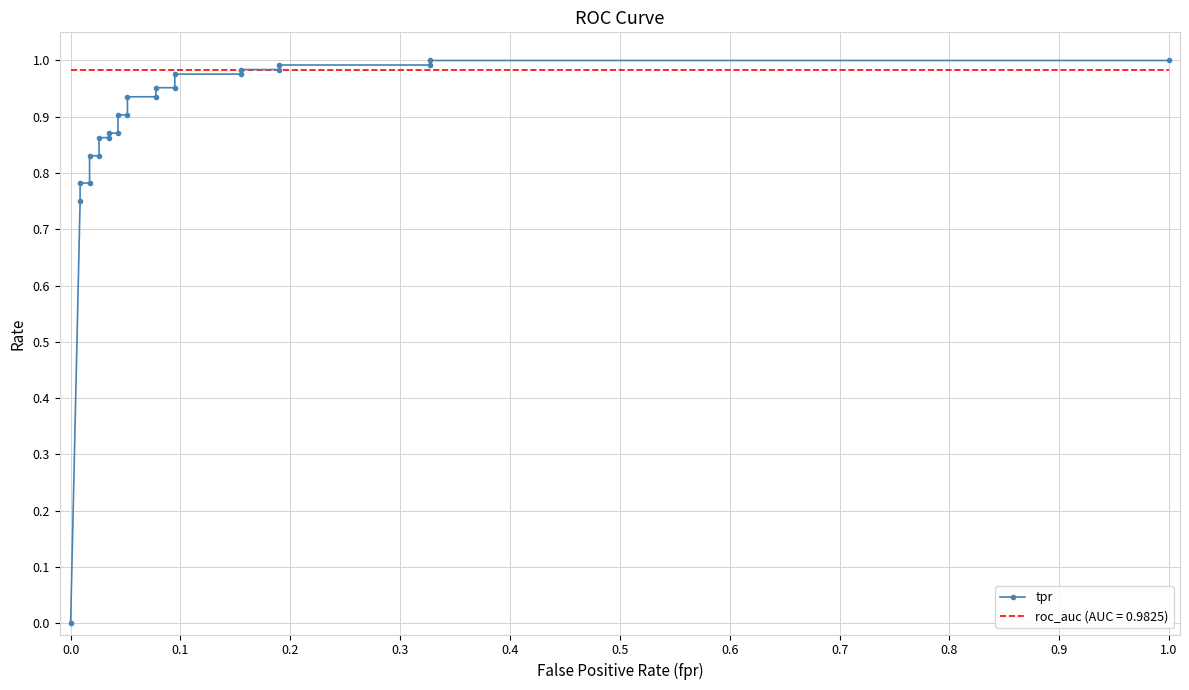

How many categories are shown in the chart?

24